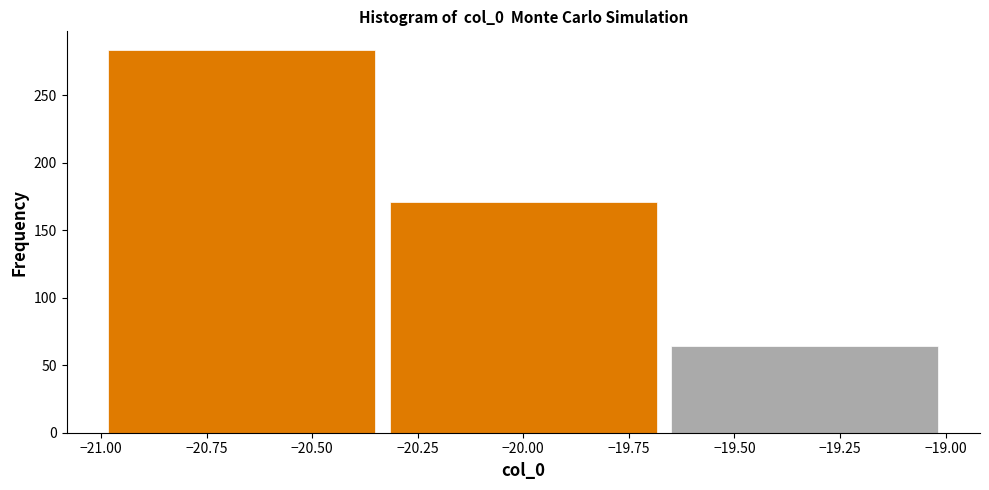

Over which range of the x-axis is the bar tallest?

-21.00 to -20.35